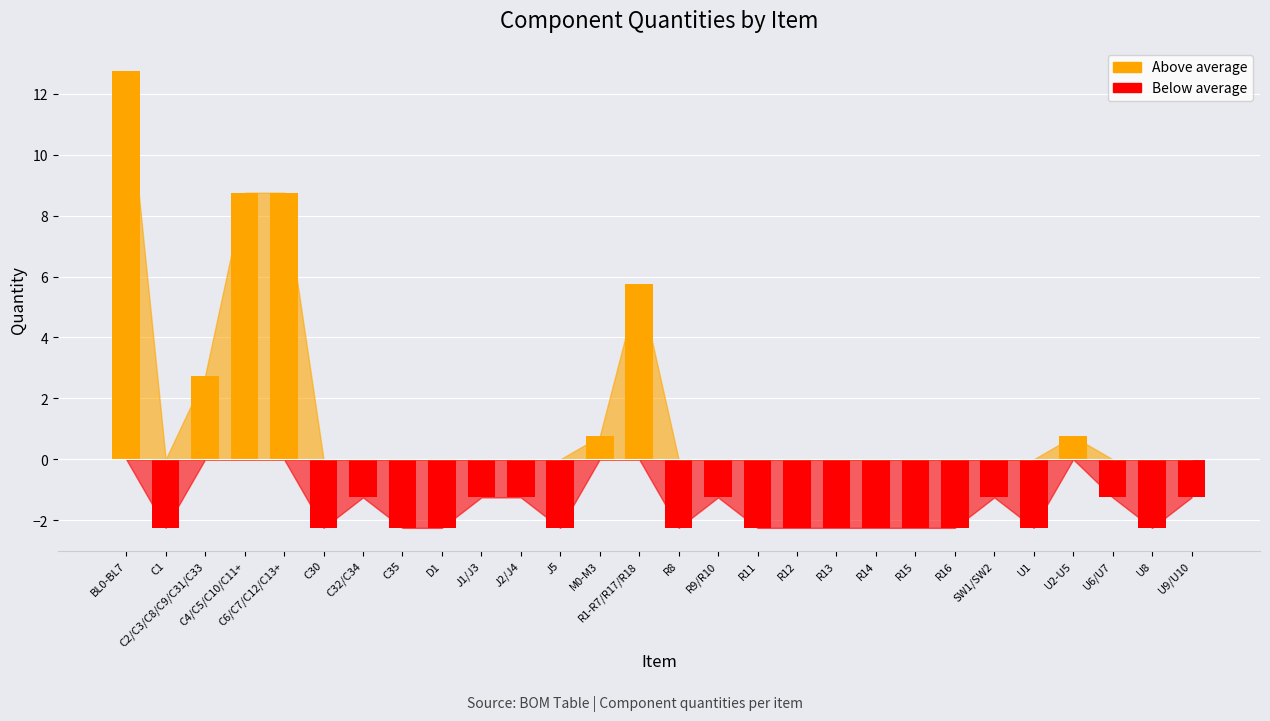

The value of Above average at R11 is 0.0. True or false?

True